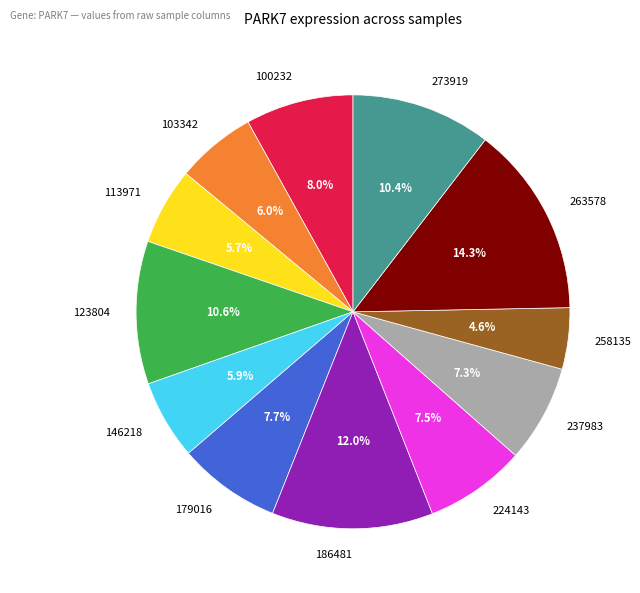

To the nearest percent, what portion does 103342 represent?

6%